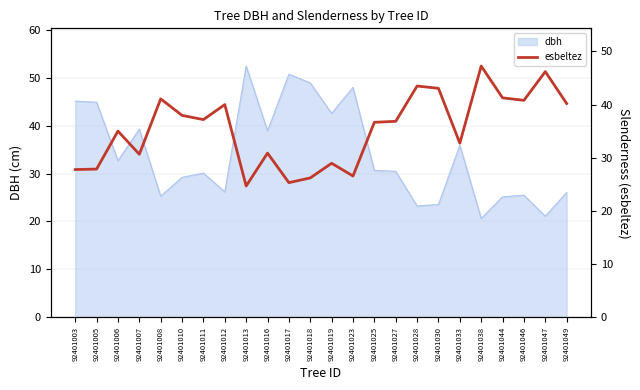

Does the chart display data point markers on the line(s)?

No